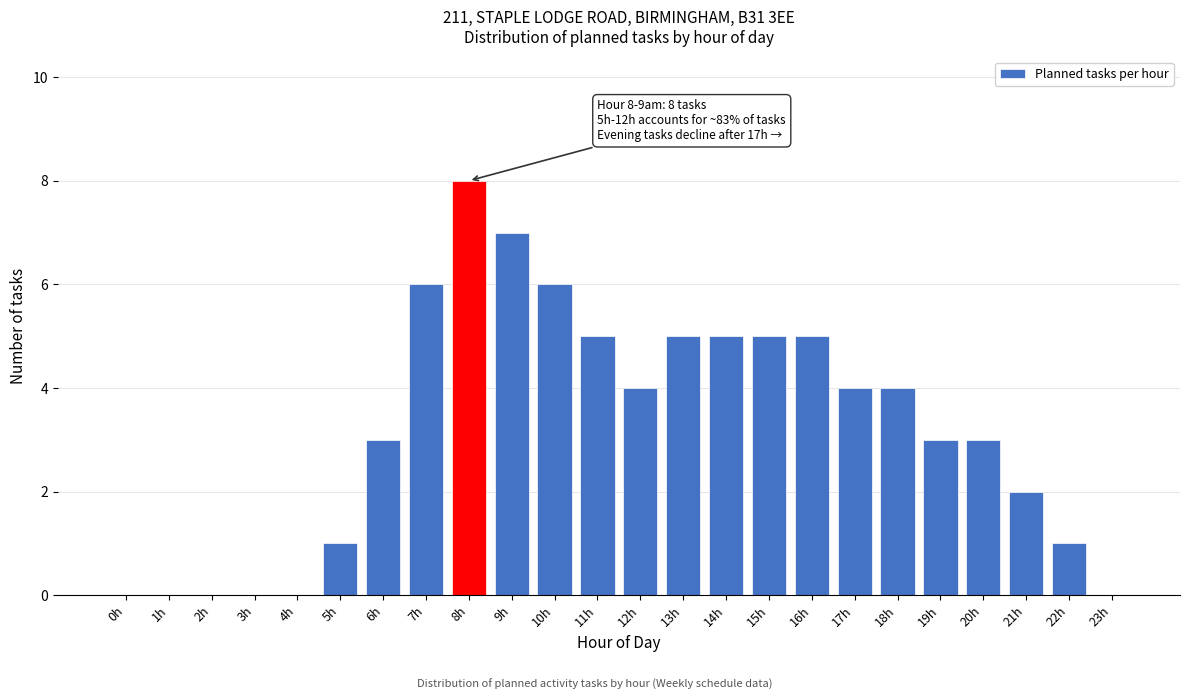

Reading right to left, transcribe all the data shown in this chart.

23h=0	22h=1	21h=2	20h=3	19h=3	18h=4	17h=4	16h=5	15h=5	14h=5	13h=5	12h=4	11h=5	10h=6	9h=7	8h=8	7h=6	6h=3	5h=1	4h=0	3h=0	2h=0	1h=0	0h=0